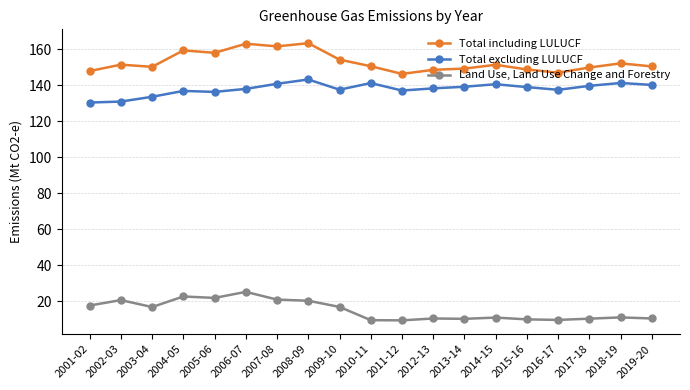

What are all the series names shown in the legend?

Total including LULUCF, Total excluding LULUCF, Land Use, Land Use Change and Forestry